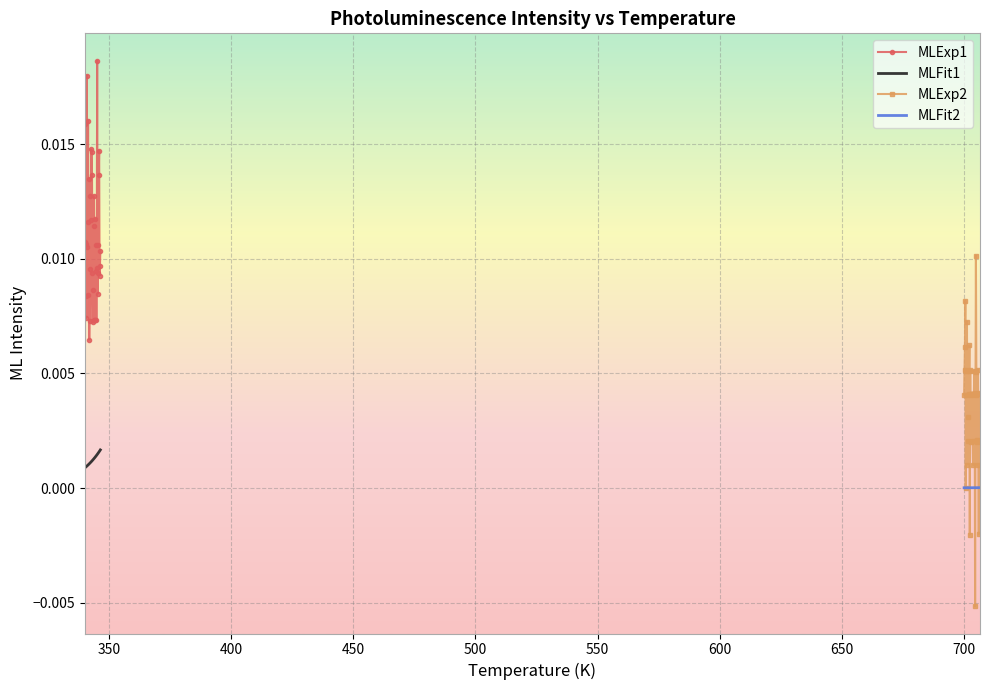

The value of MLFit2 at 300 is 0.0. True or false?

False